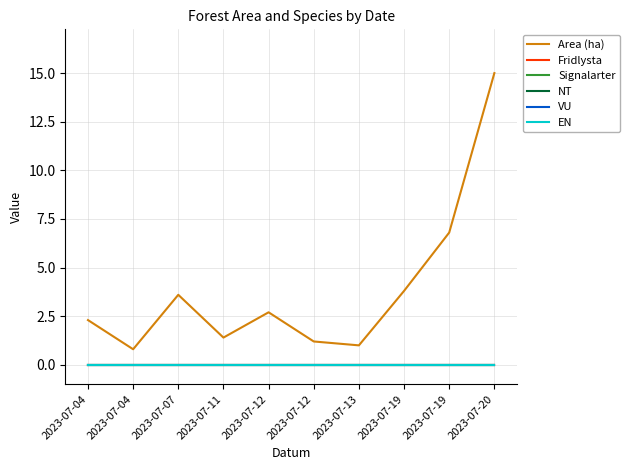

Does the chart have visible grid lines?

Yes